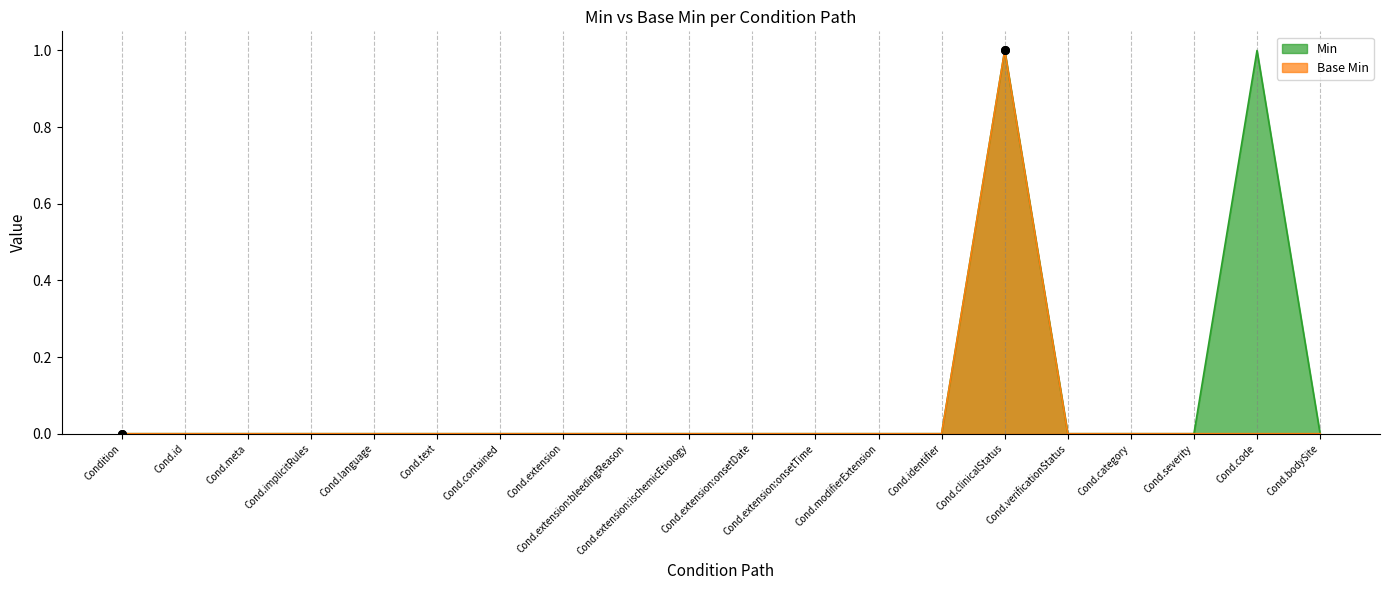

At how many categories does at least one series exceed 0?

2